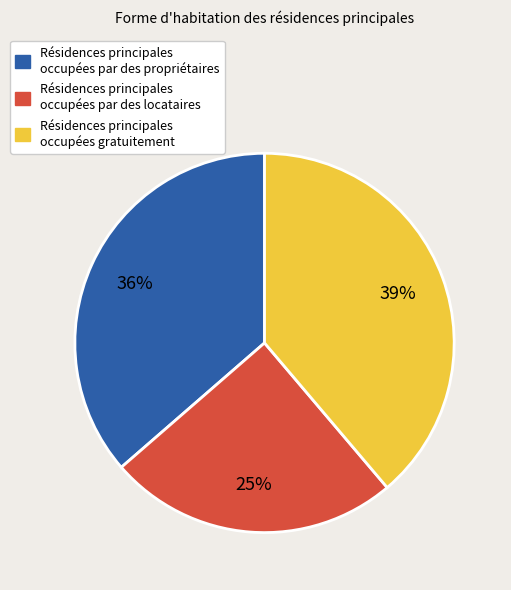

Does any single category account for the majority?

No